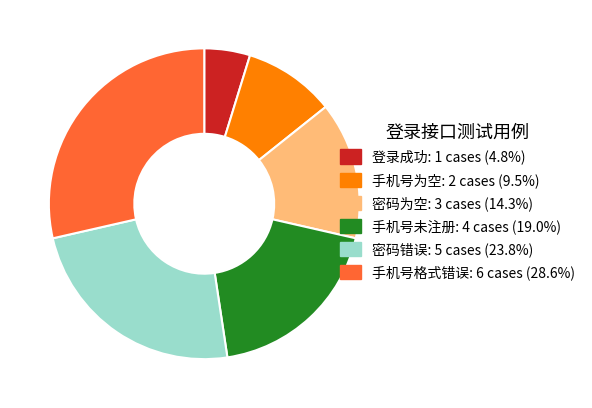

The 手机号为空 slice represents 10% of the pie. True or false?

True